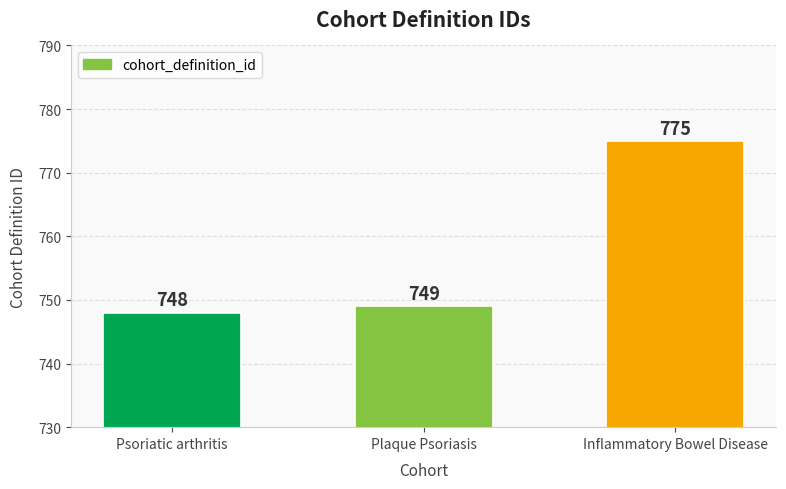

What is the sum of all values?

2272